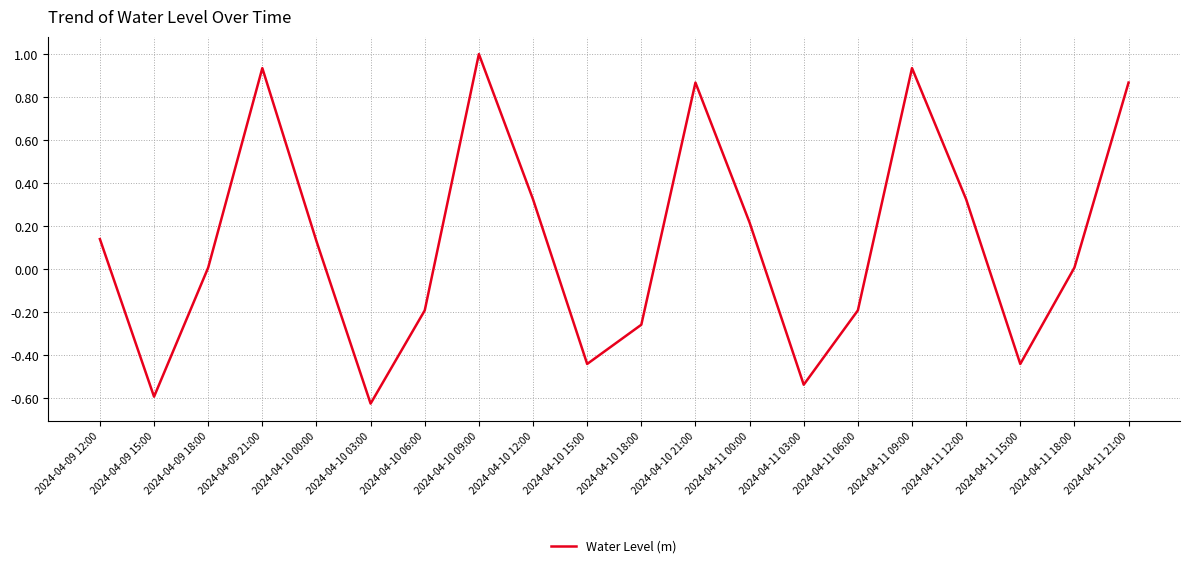

Is it true that the value at 2024-04-10 09:00 is 1.0?

True